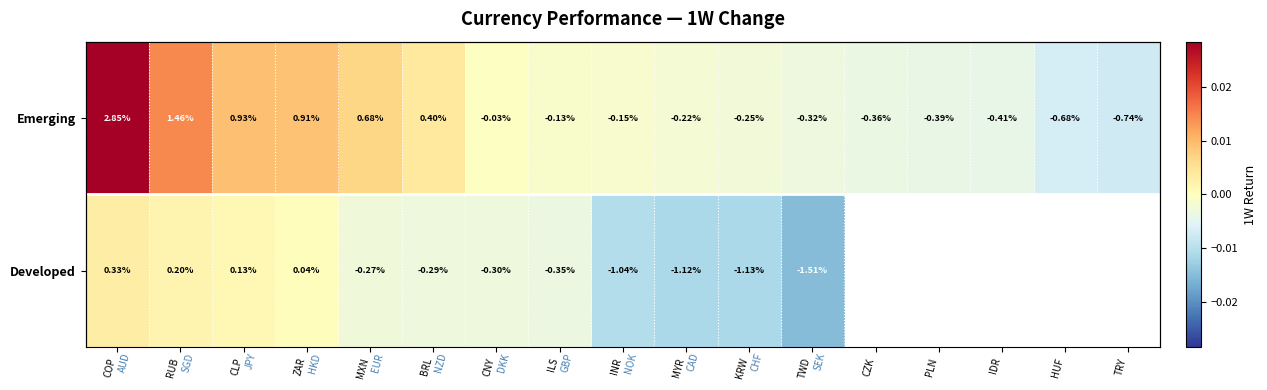

Which series has the largest total across all categories?

Emerging